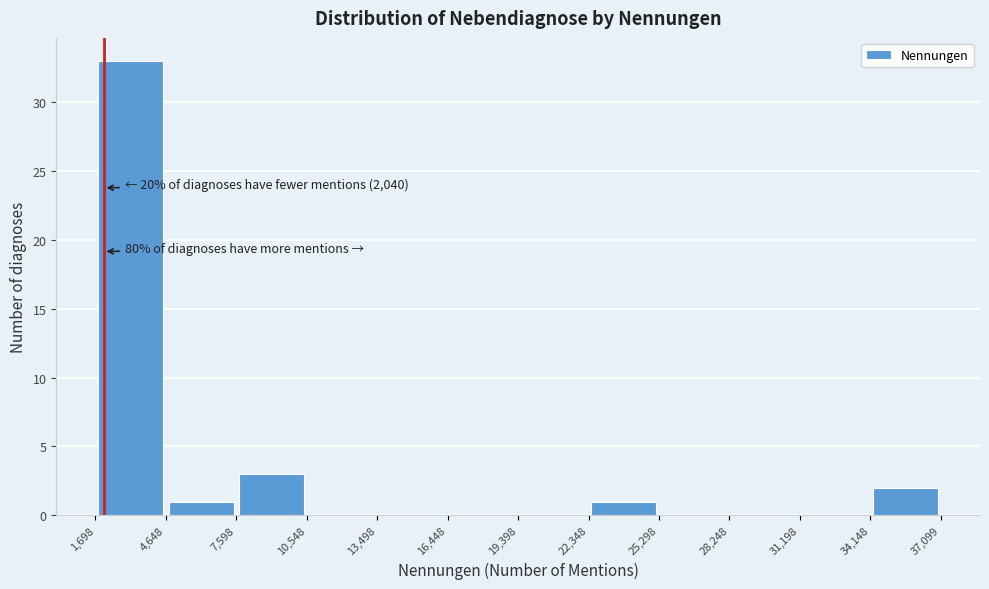

Which range on the x-axis has the tallest bar?

1,698 to 4,648